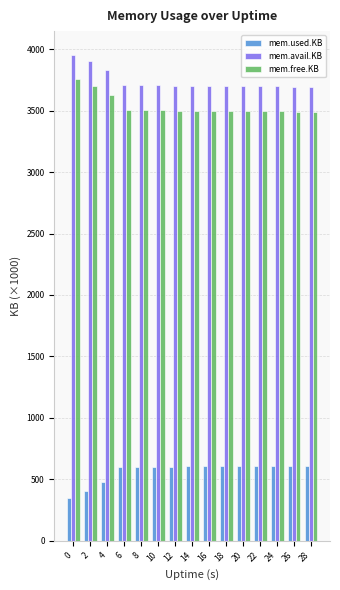

What is the difference between the highest and lowest values at 4?

3348.3